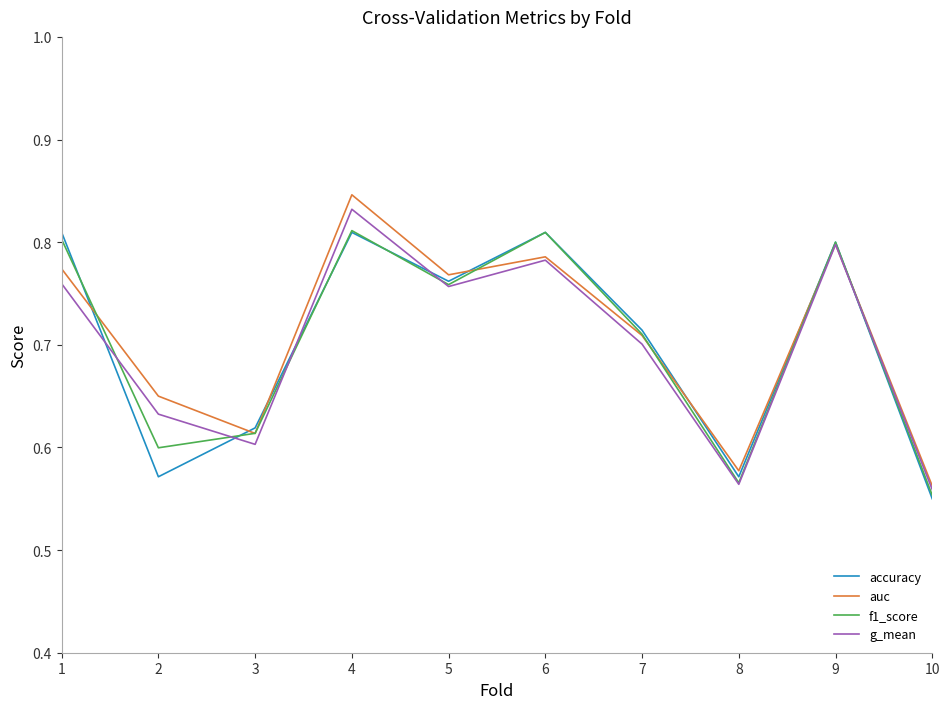

Which series has the largest range (max minus min)?

auc